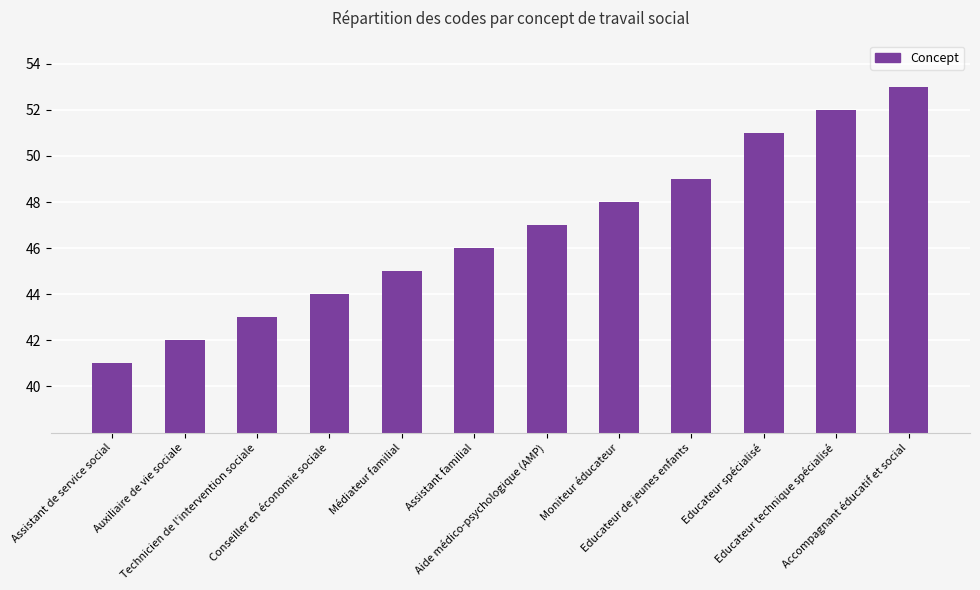

What is the difference between the values at Educateur de jeunes enfants and Technicien de l'intervention sociale?

6